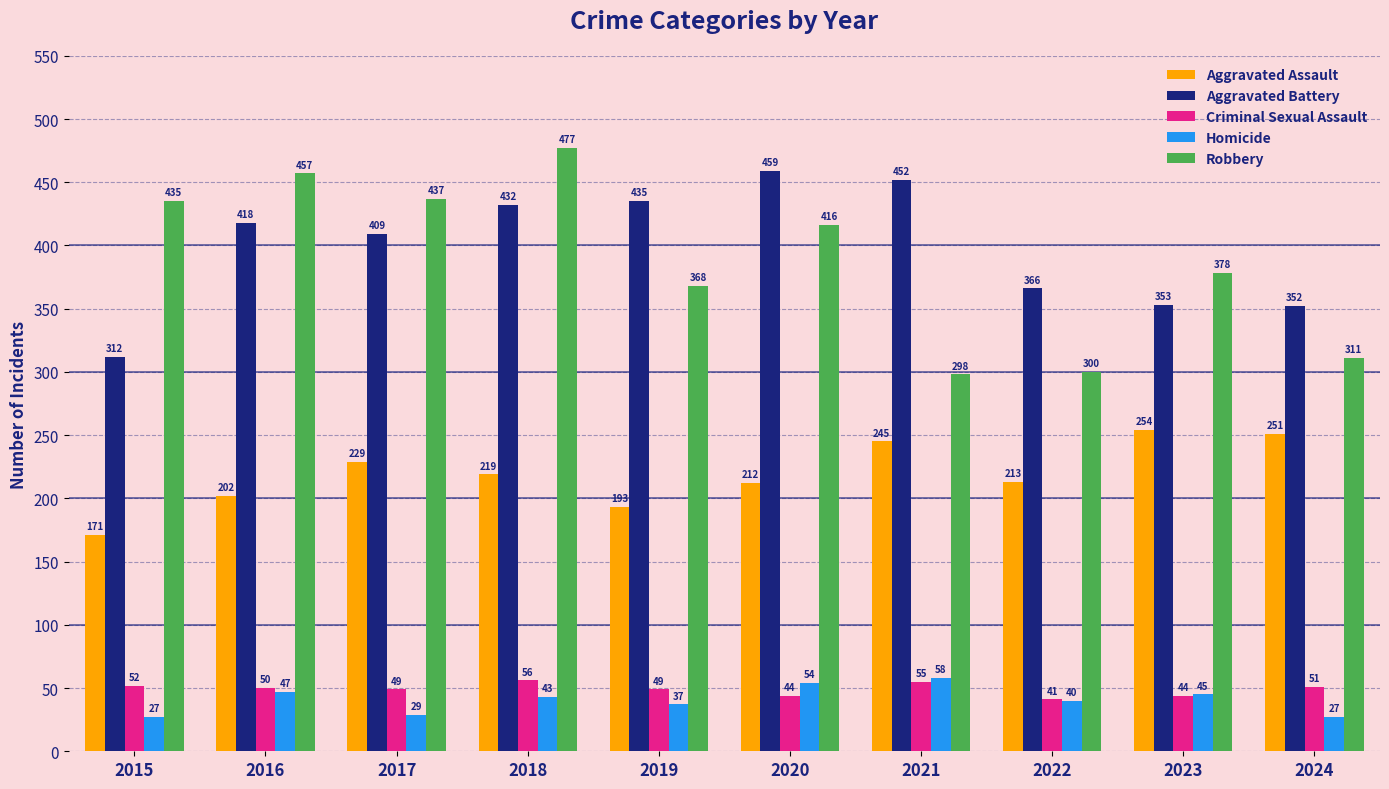

List the series in order of their peak value, highest first.

Robbery, Aggravated Battery, Aggravated Assault, Homicide, Criminal Sexual Assault